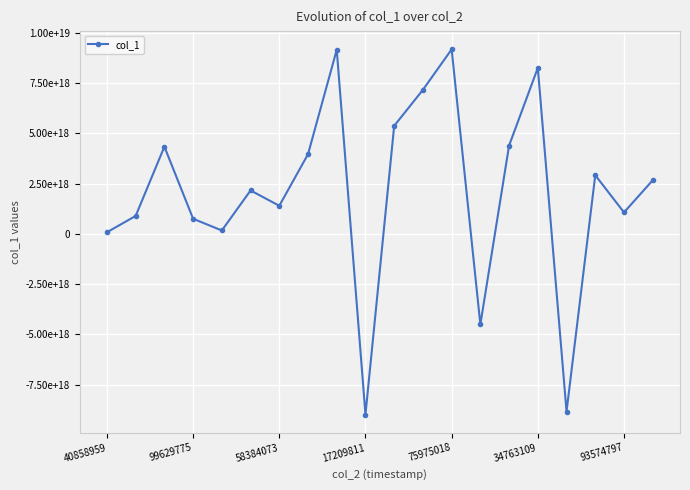

Count the number of values greater than 2666961476842574848.

9